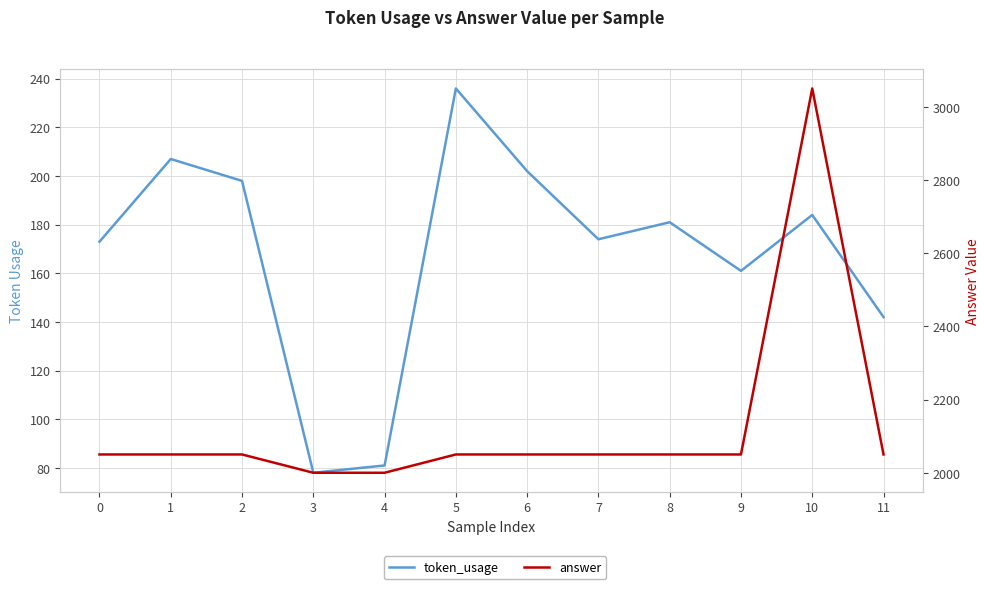

The token_usage series shows 181 at 8. True or false?

True